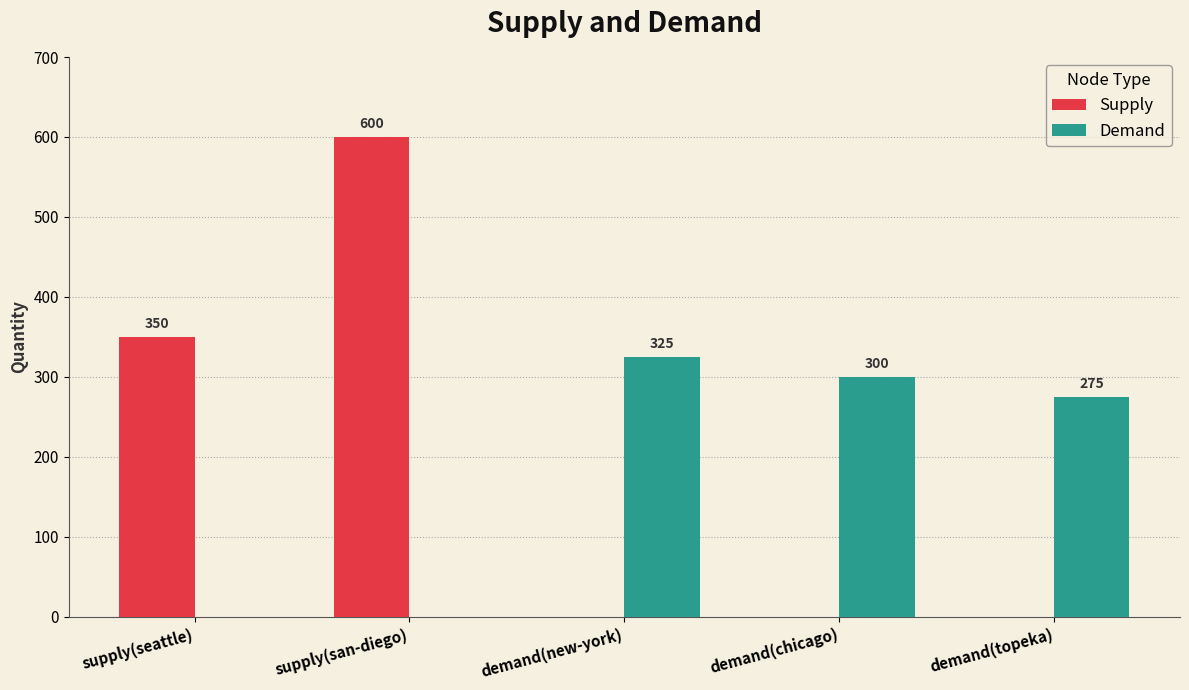

Which series changed the most between supply(seattle) and demand(chicago)?

Supply